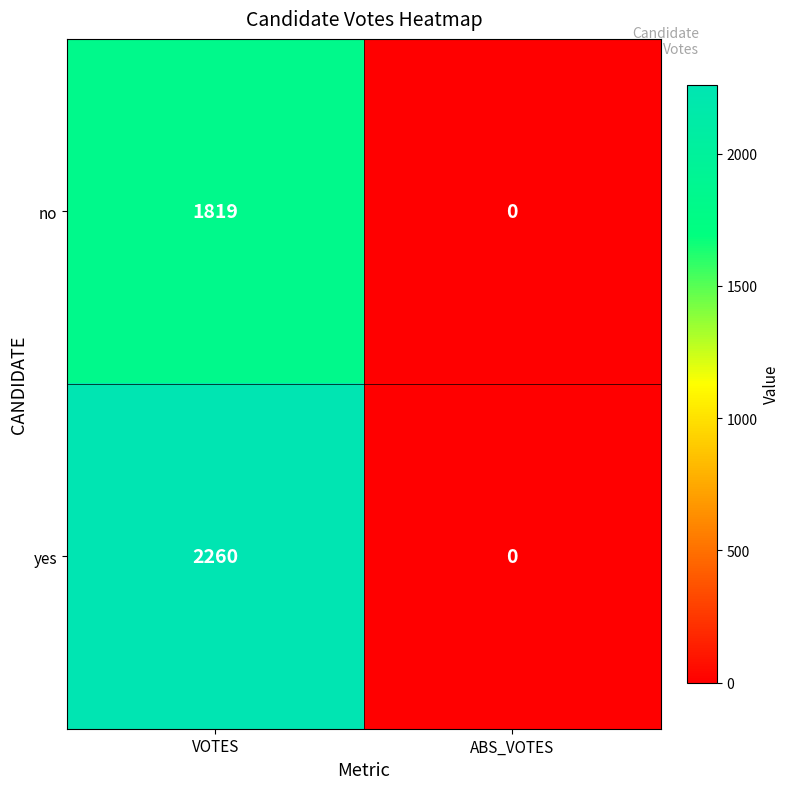

True or false: no has a value of 0 at ABS_VOTES.

True